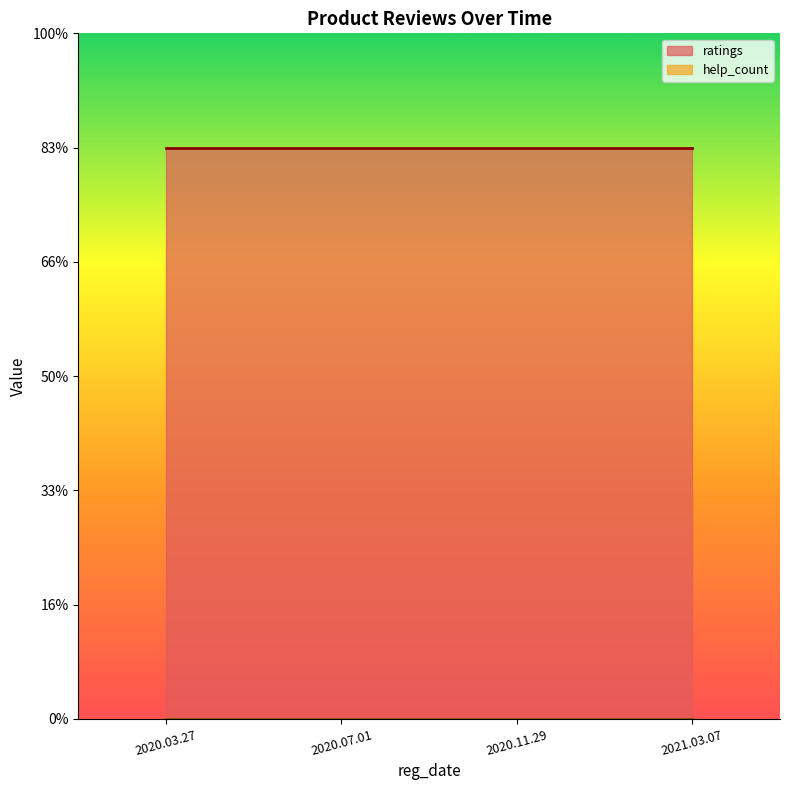

Does the chart have visible grid lines?

No